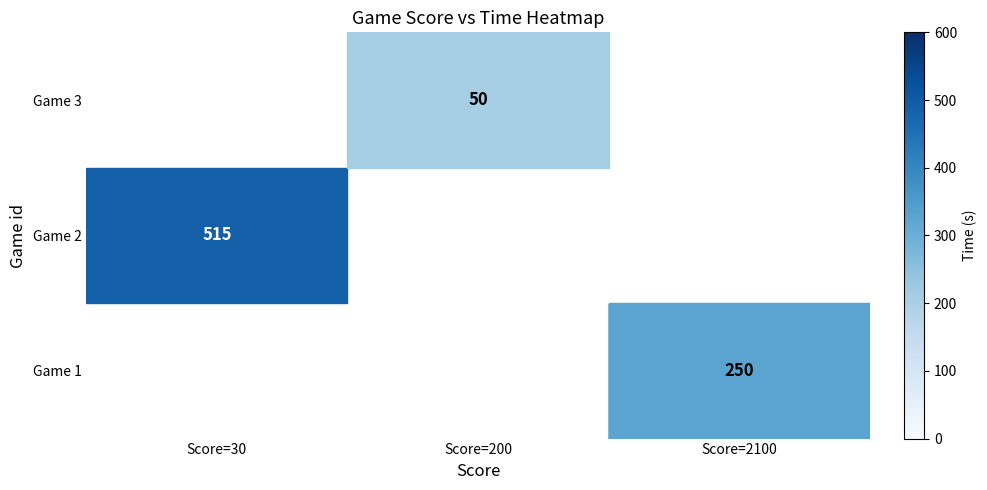

Is the value of Game 1 at Score=2100 greater than the value of Game 2 at Score=30?

No